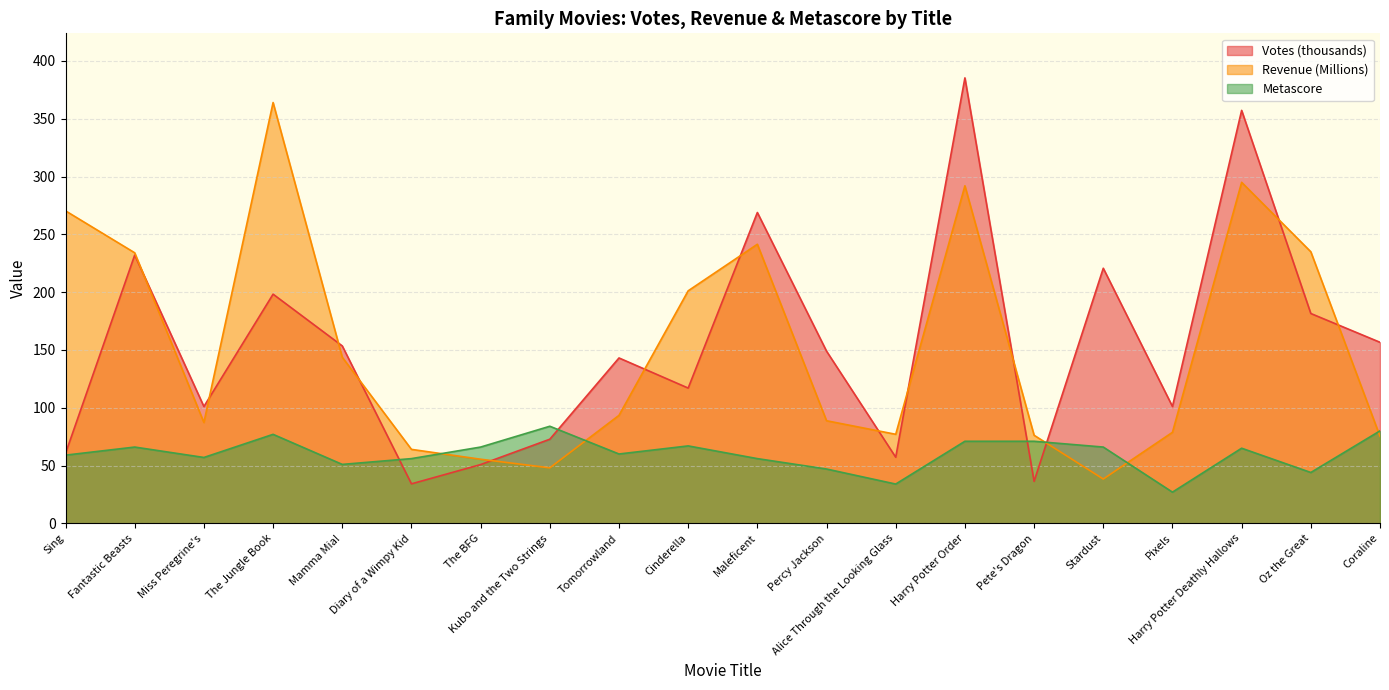

What is the value of the Revenue (Millions) point at the 12th from the left?

88.8